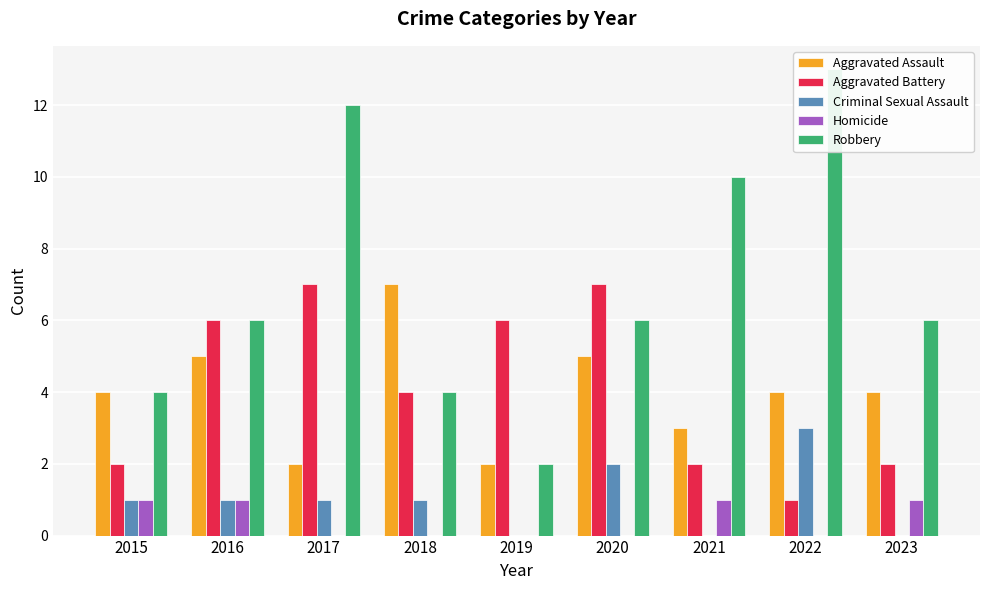

How many positive values does the Criminal Sexual Assault series have?

6